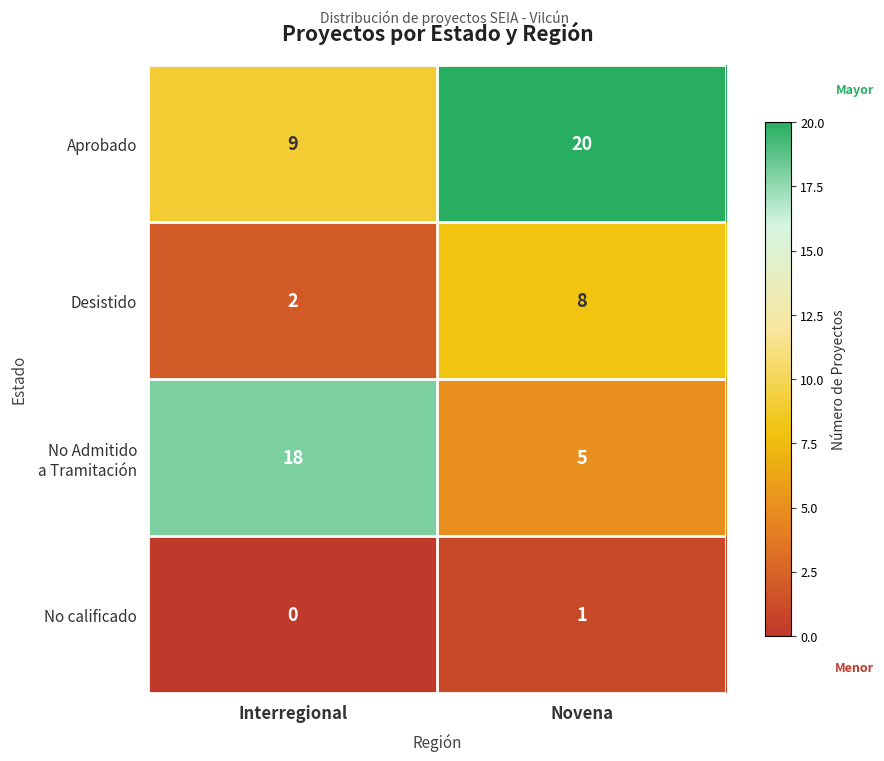

Which label corresponds to the largest value in the chart?

Novena